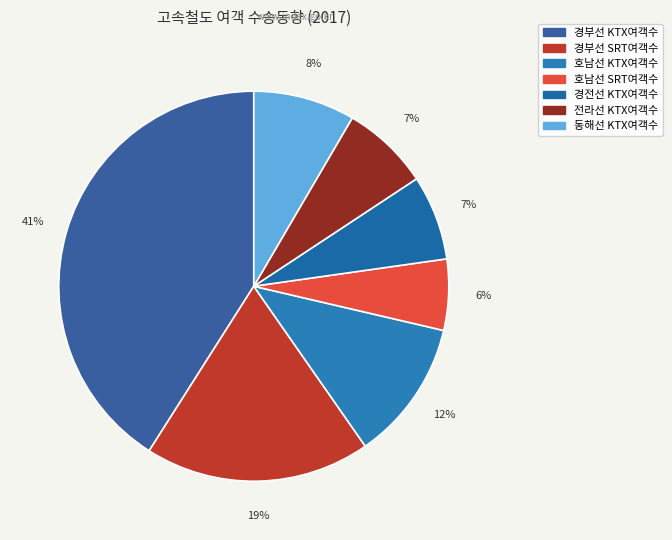

The 전라선 KTX여객수 slice represents 7% of the pie. True or false?

True